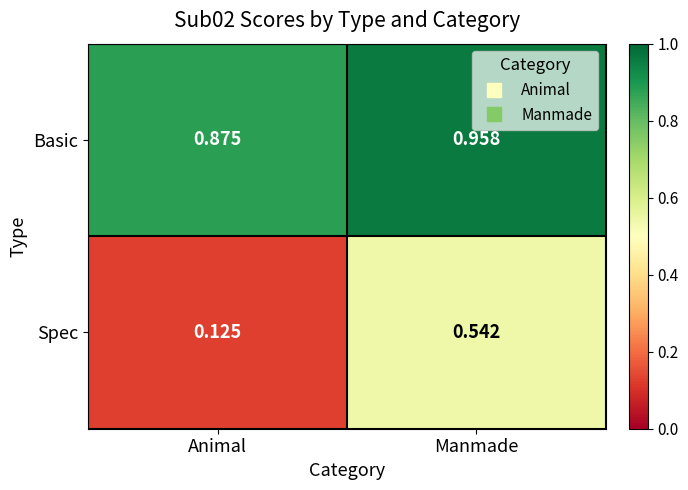

At Manmade, list the series in order from largest to smallest.

Basic, Spec